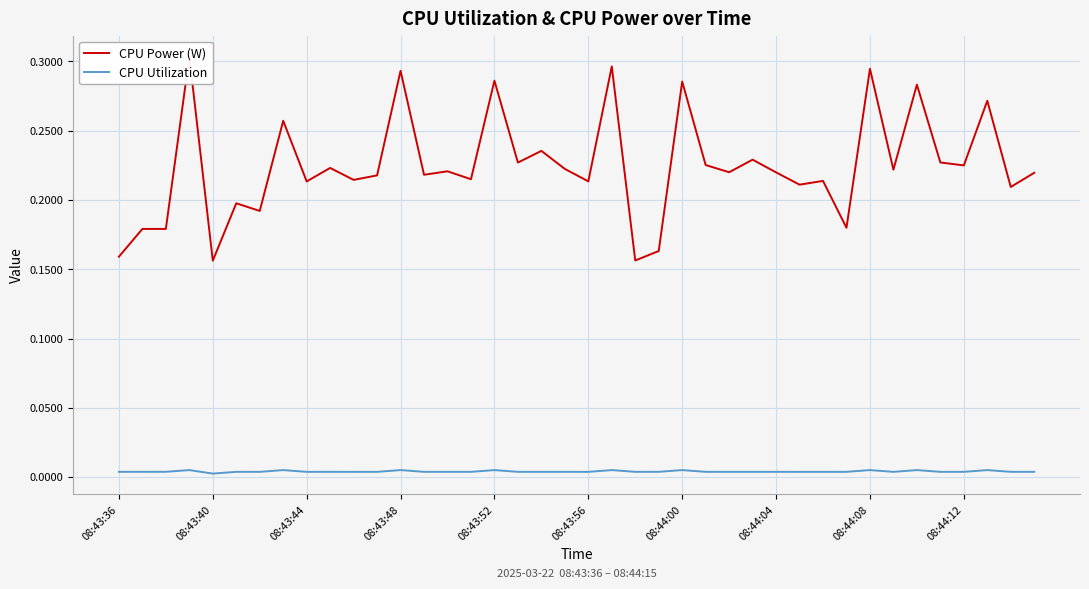

Between 08:44:12 and 33, which series saw the biggest shift?

CPU Power (W)